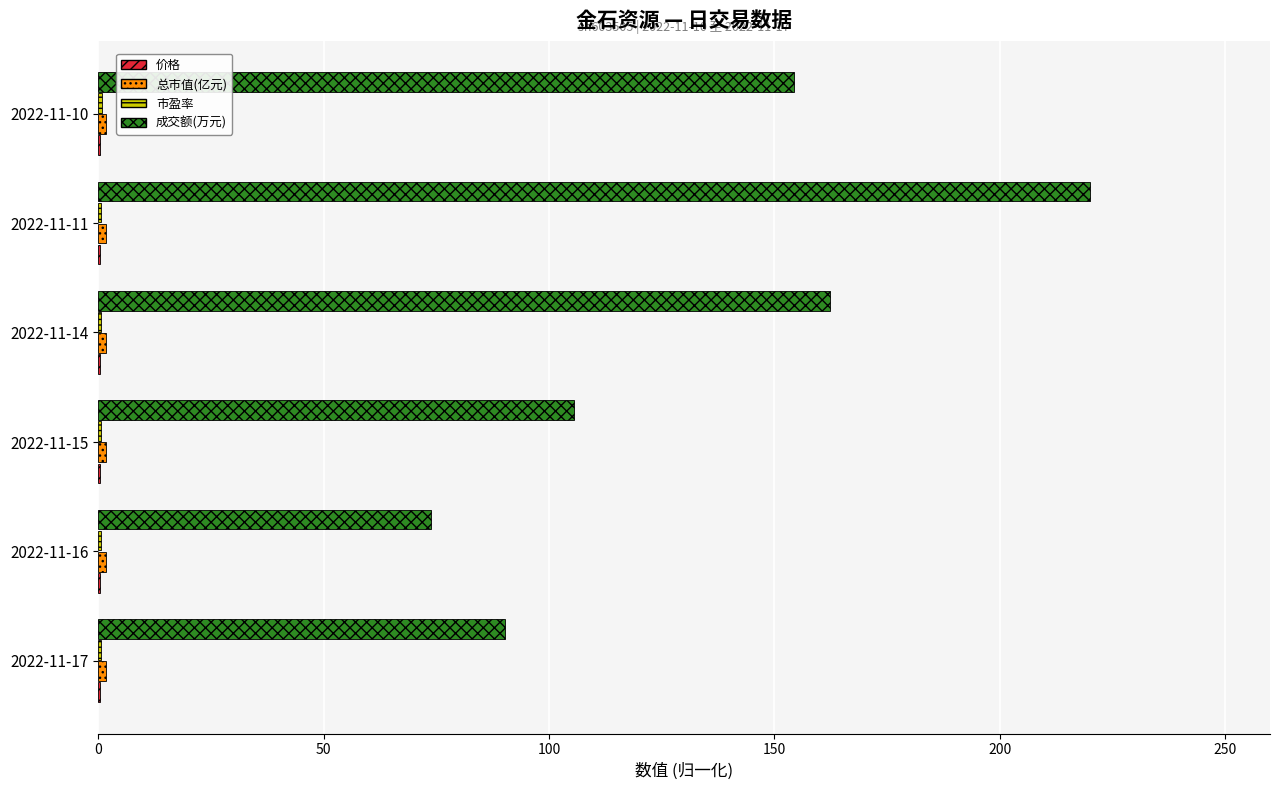

True or false: 成交额(万元) has a value of 154.4 at 2022-11-10.

True